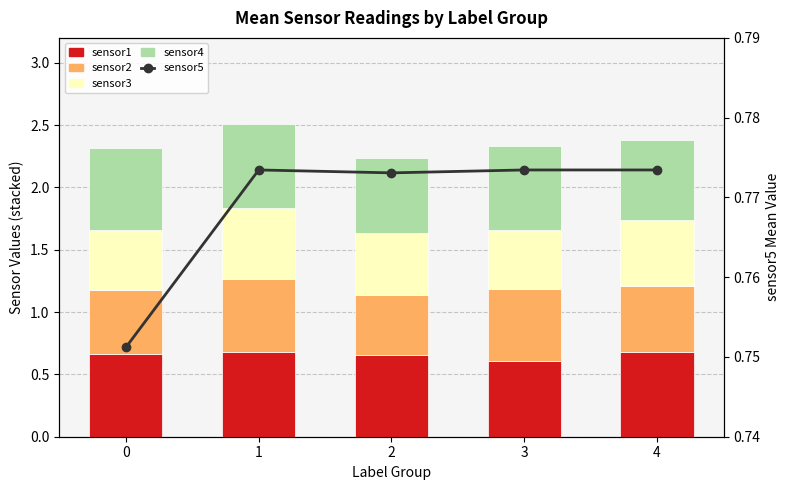

What is the total value across all series at 1?

3.3